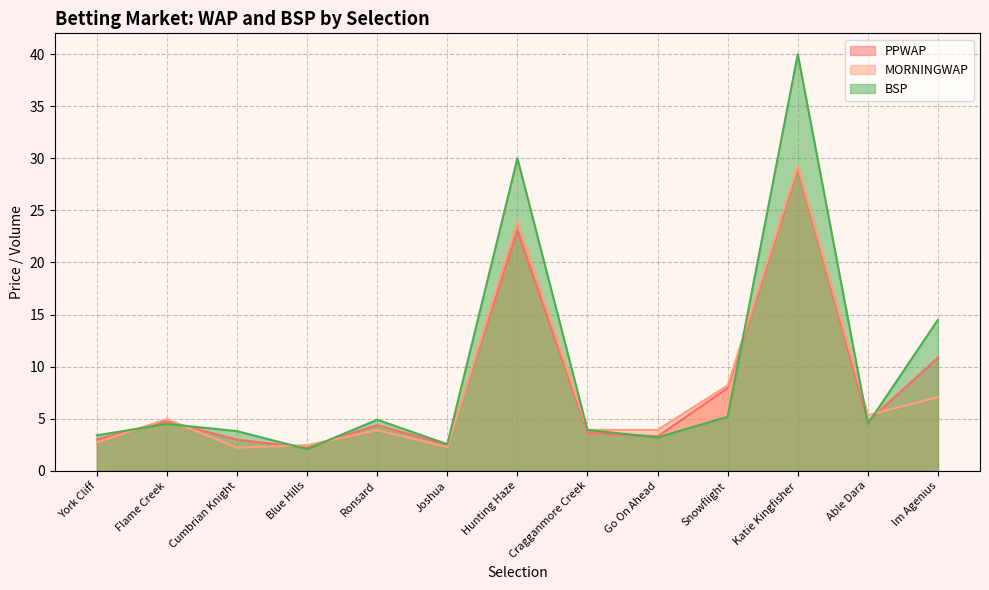

At Able Dara, list the series in order from smallest to largest.

BSP, PPWAP, MORNINGWAP